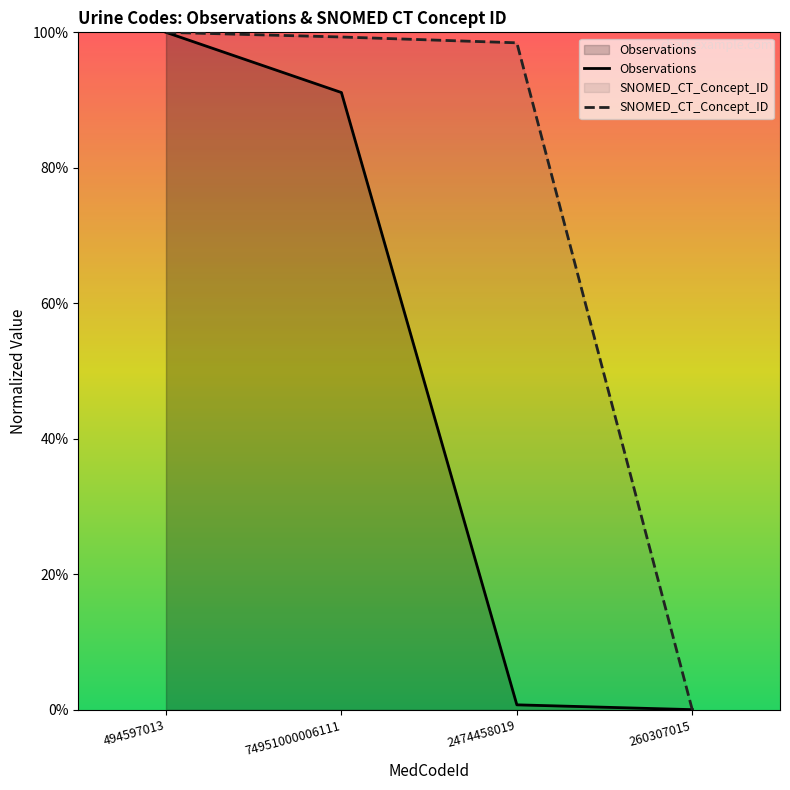

Between 494597013 and 74951000006111, which series saw the biggest shift?

Observations